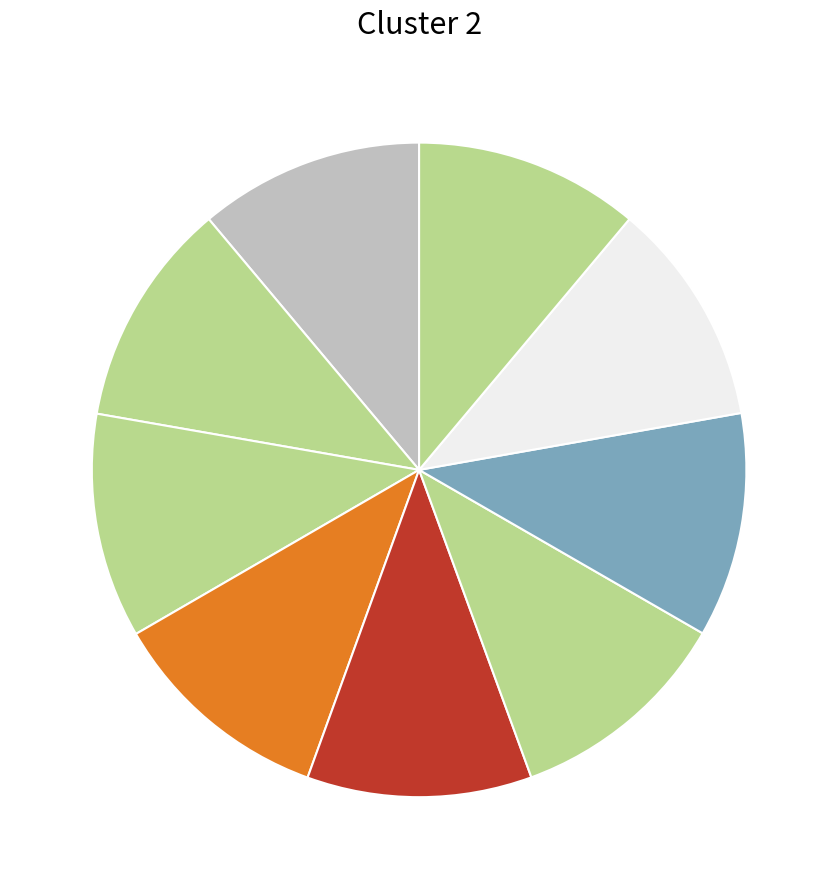

Count the number of slices in the pie.

9